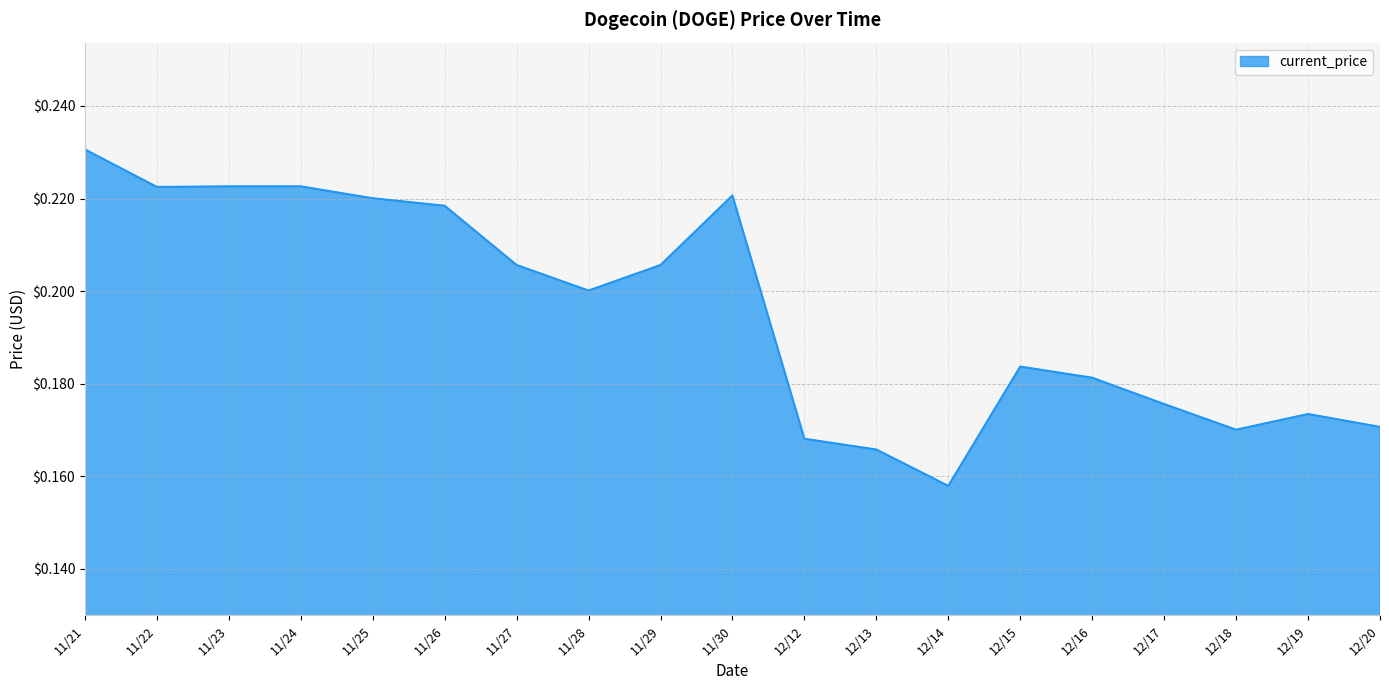

The chart shows a value of 0.3 at 11/29. True or false?

False